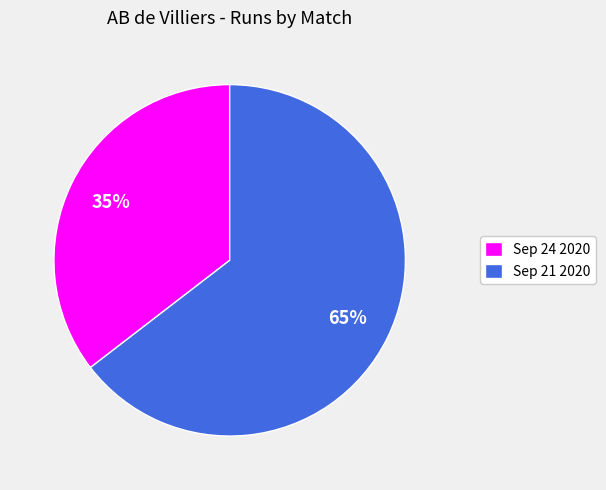

Rank the categories by value from lowest to highest.

Sep 24 2020, Sep 21 2020